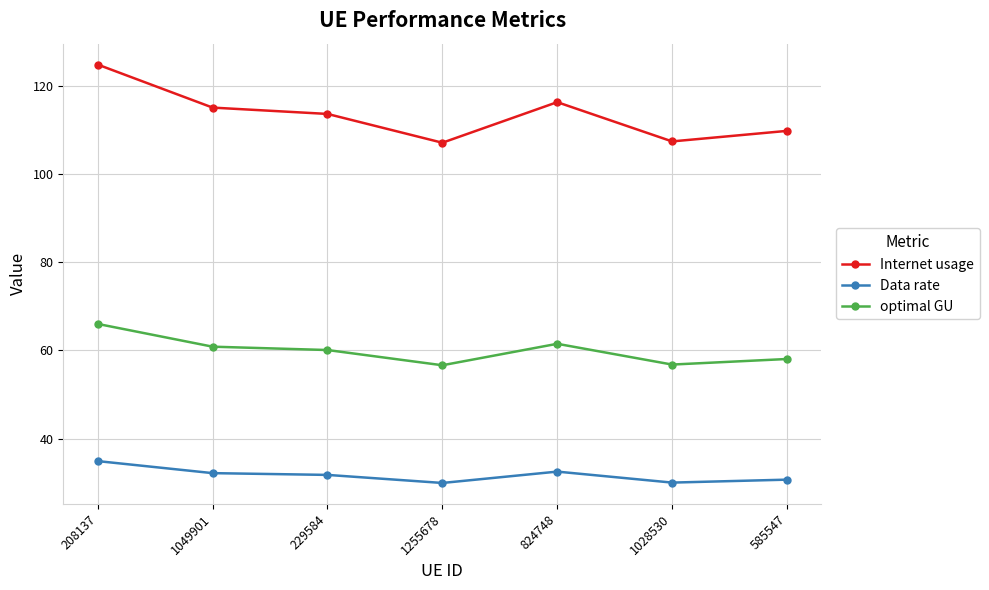

Rank the series by their maximum value, from highest to lowest.

Internet usage, optimal GU, Data rate